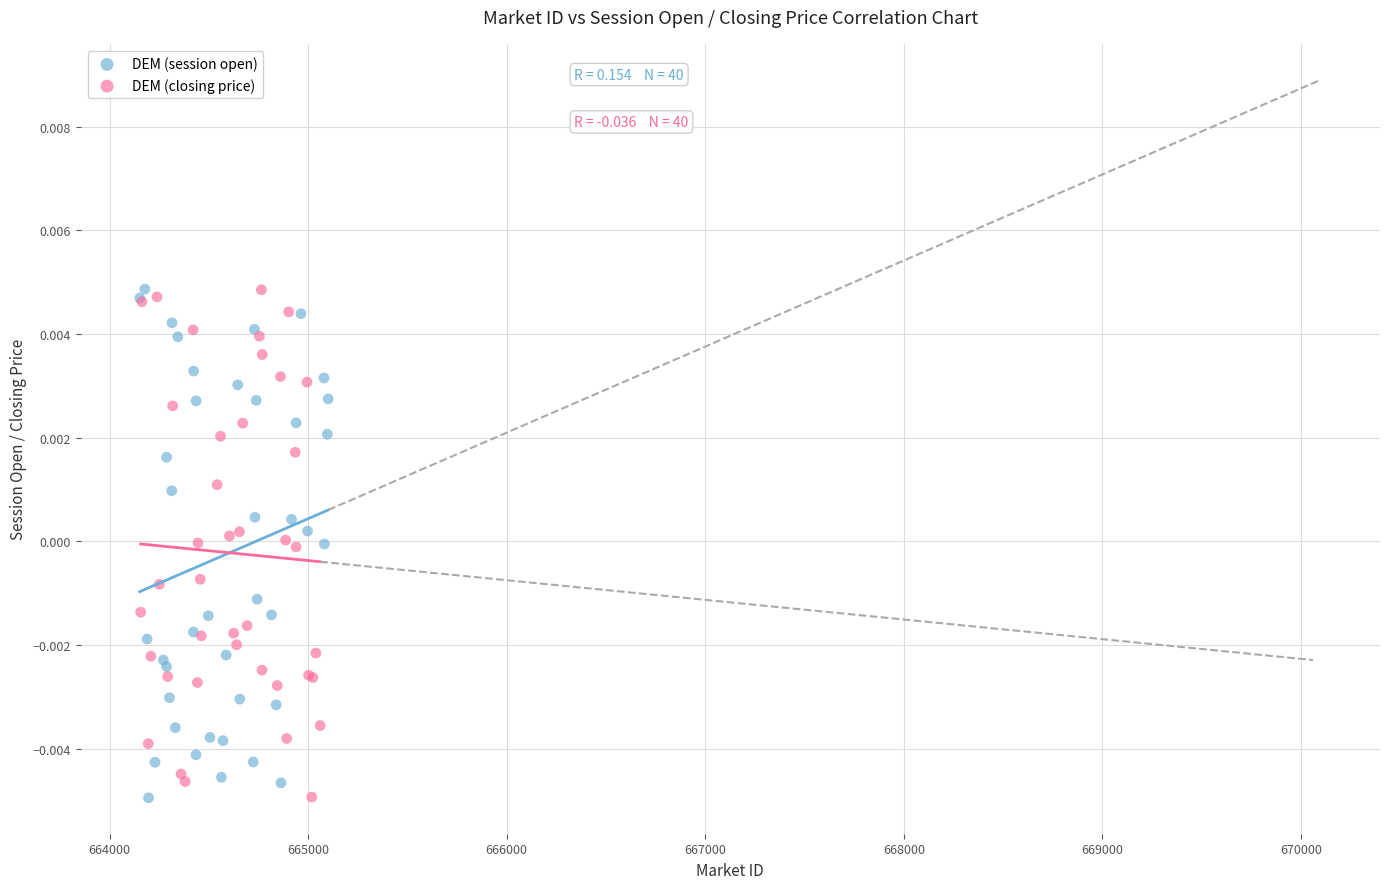

What are all the series names shown in the legend?

DEM (session open), DEM (closing price)